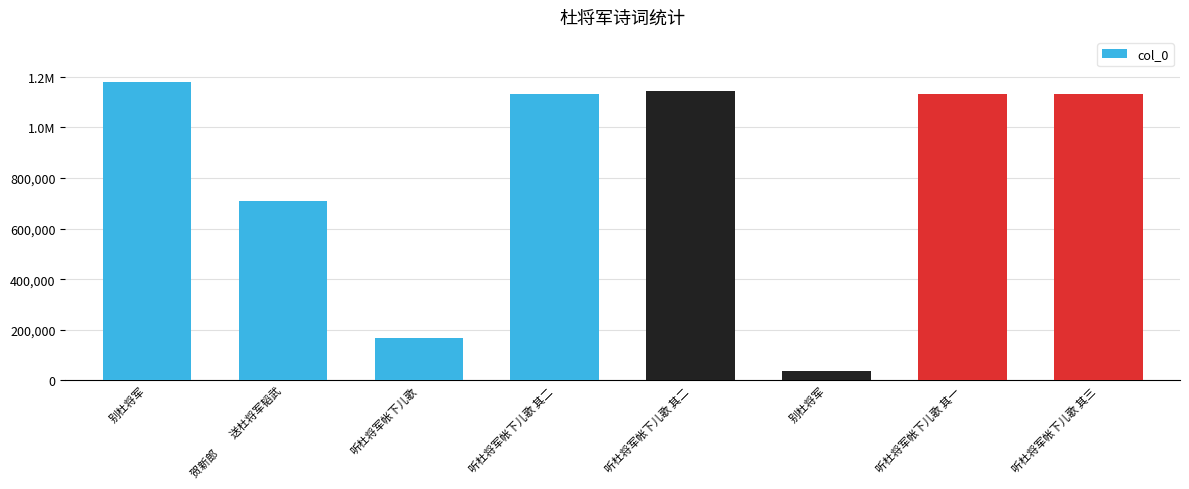

Are the bars horizontal?

No